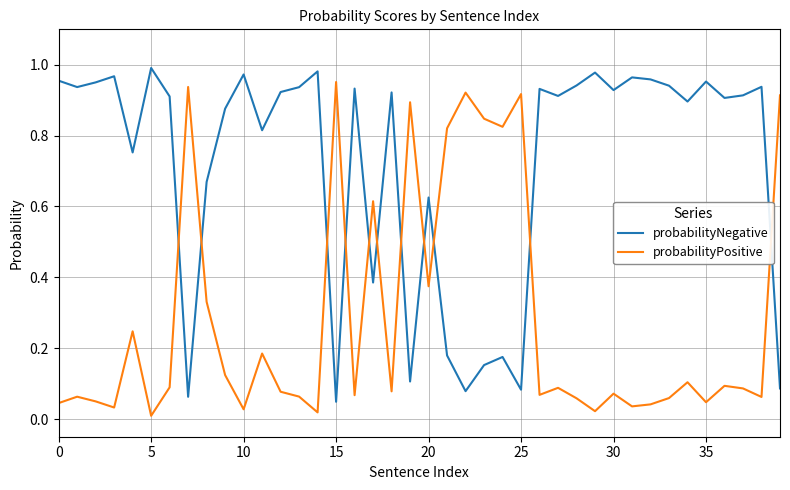

True or false: probabilityPositive has more than 0 points higher than both neighbors.

True